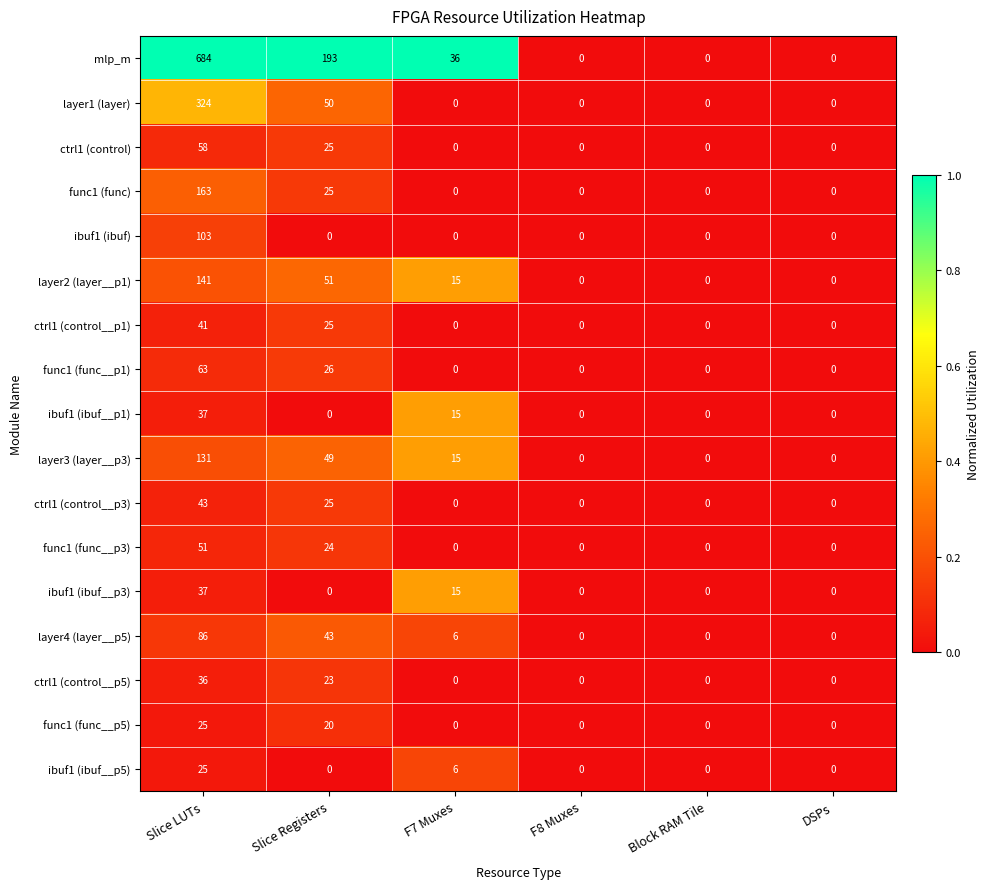

At which category is the sum across all series the highest?

Slice LUTs